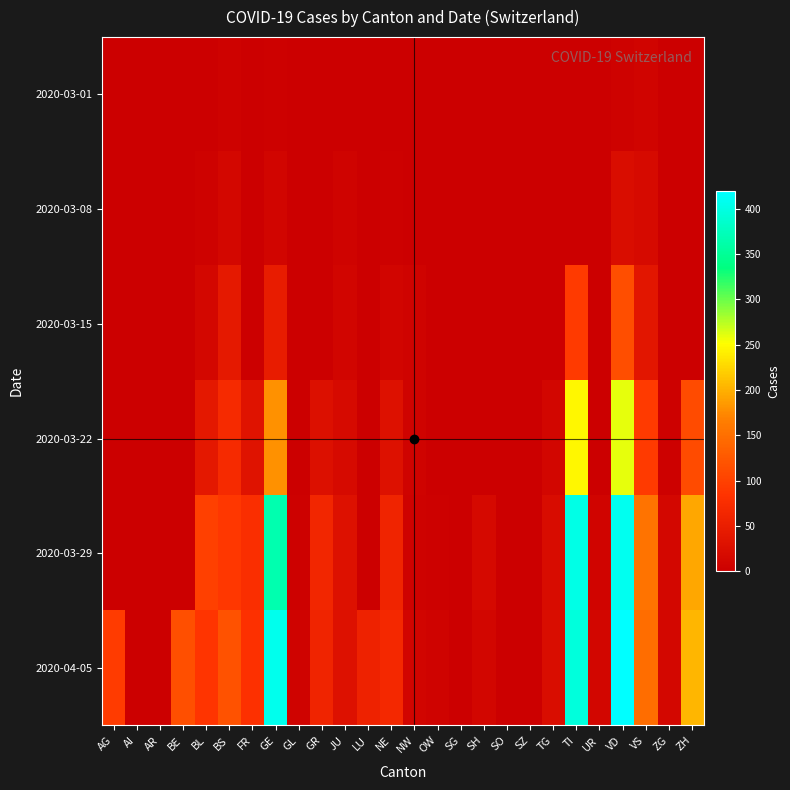

Between AG and AI, which series saw the biggest shift?

2020-04-05